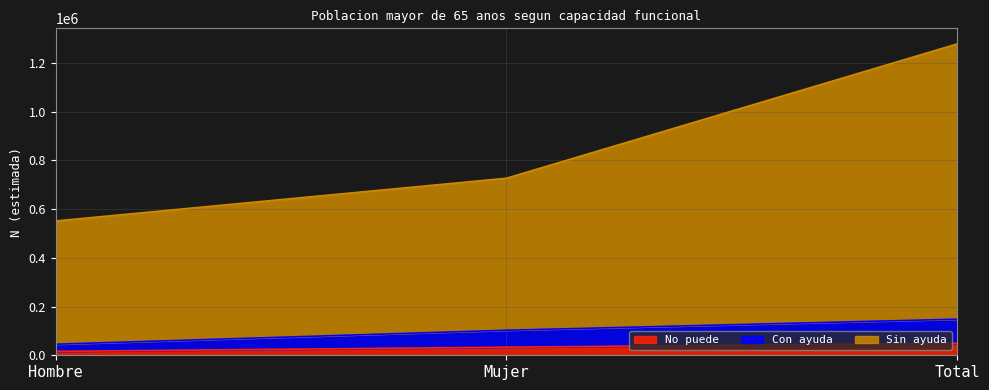

Which series has the largest total across all categories?

Sin ayuda